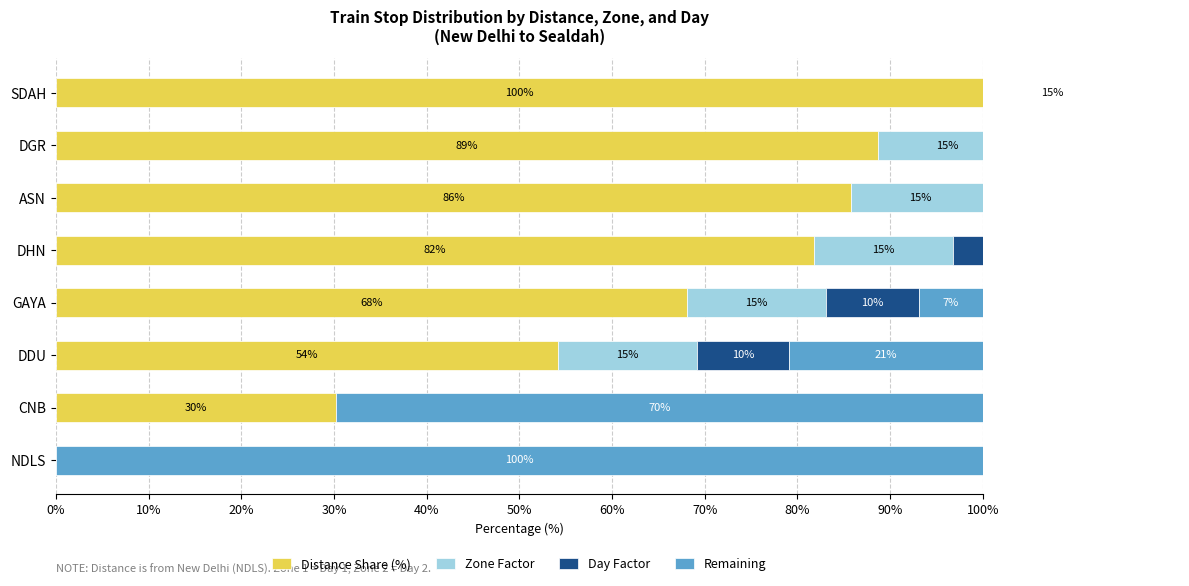

How many bars are there in each group?

4